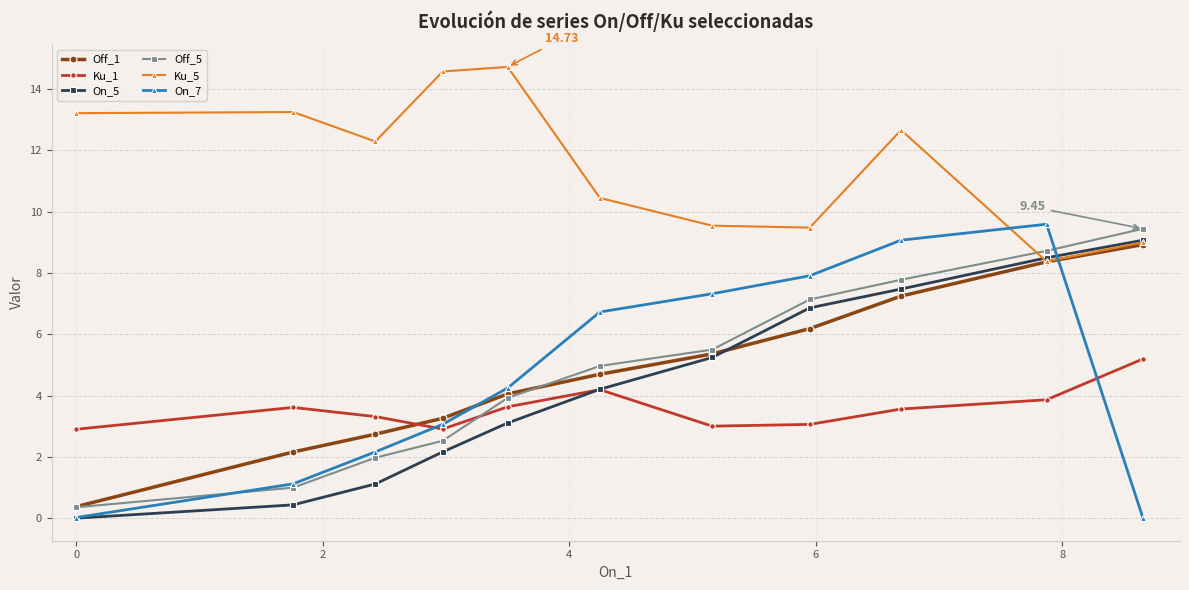

True or false: Ku_5 has more than 1 interior local peaks.

True